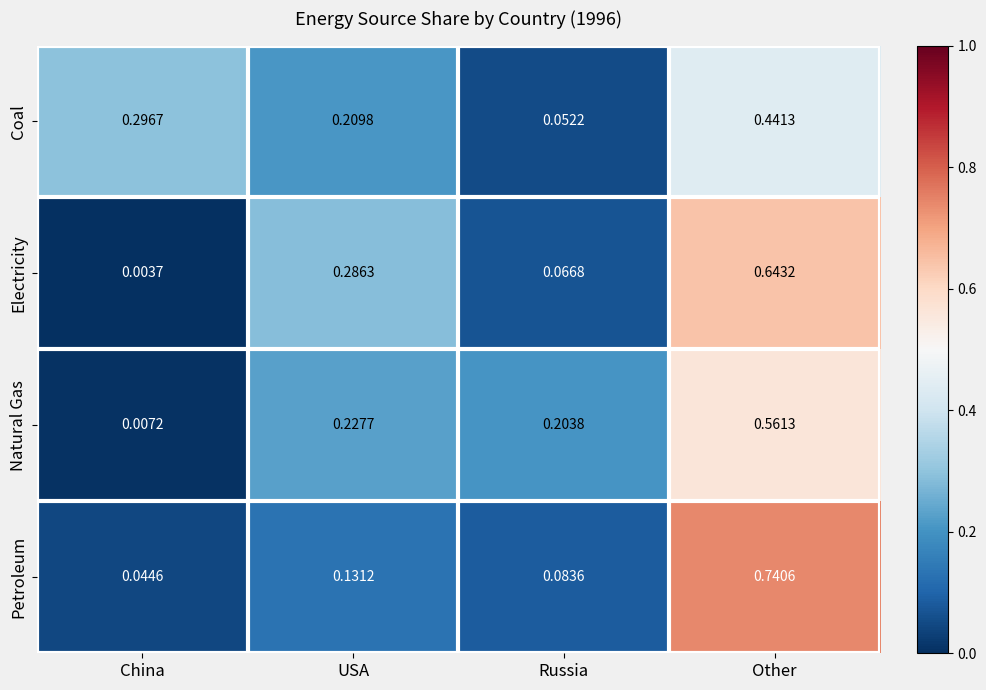

Which series changed the most between USA and Other?

Petroleum